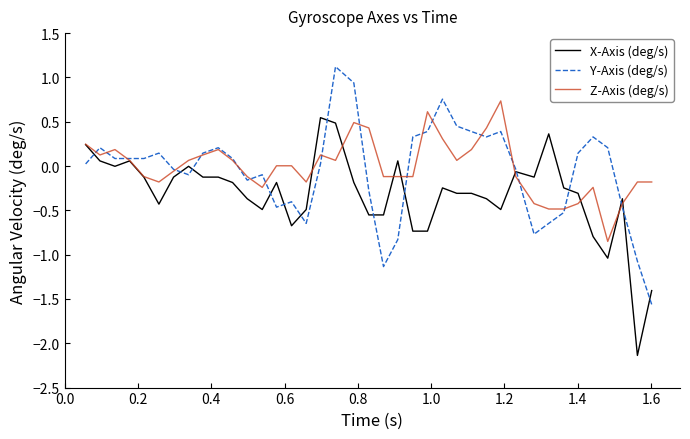

List the series in order of their peak value, highest first.

Y-Axis (deg/s), Z-Axis (deg/s), X-Axis (deg/s)